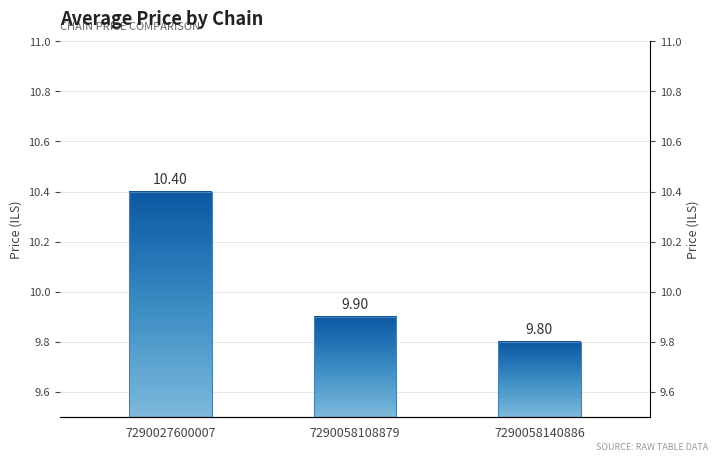

Approximately how many times larger is the value at 7290058140886 compared to 7290027600007?

0.9